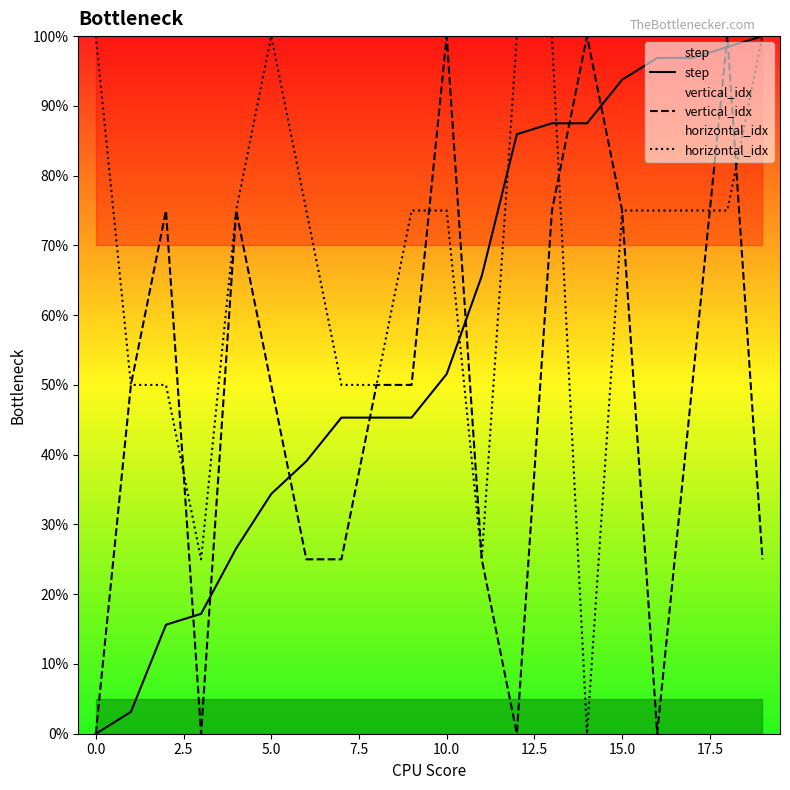

Is it true that step equals 100.0 at 19?

True